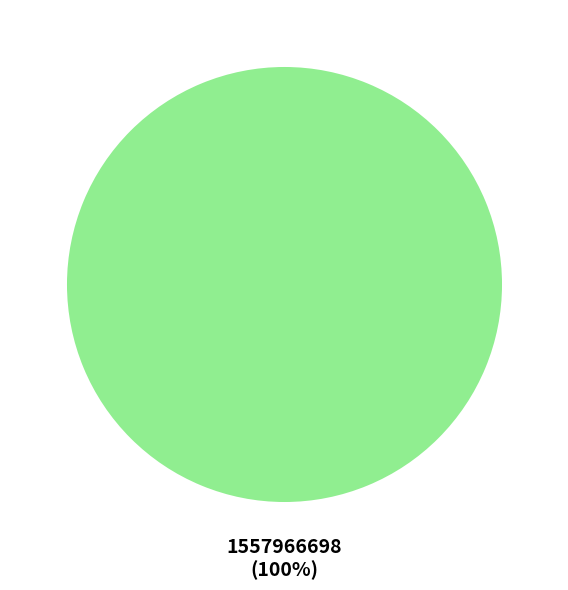

Is there any slice that represents more than half of the pie?

Yes